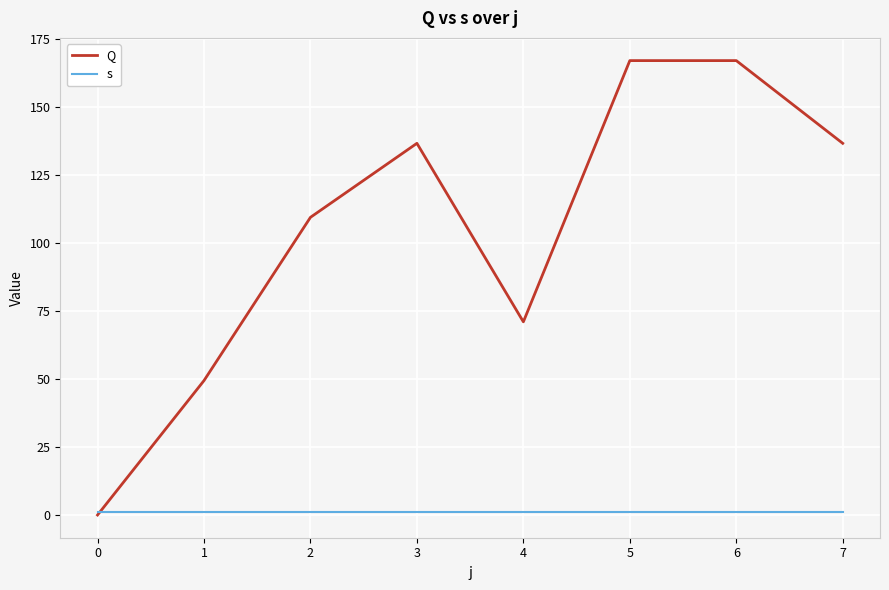

How many times do s and Q cross each other?

1